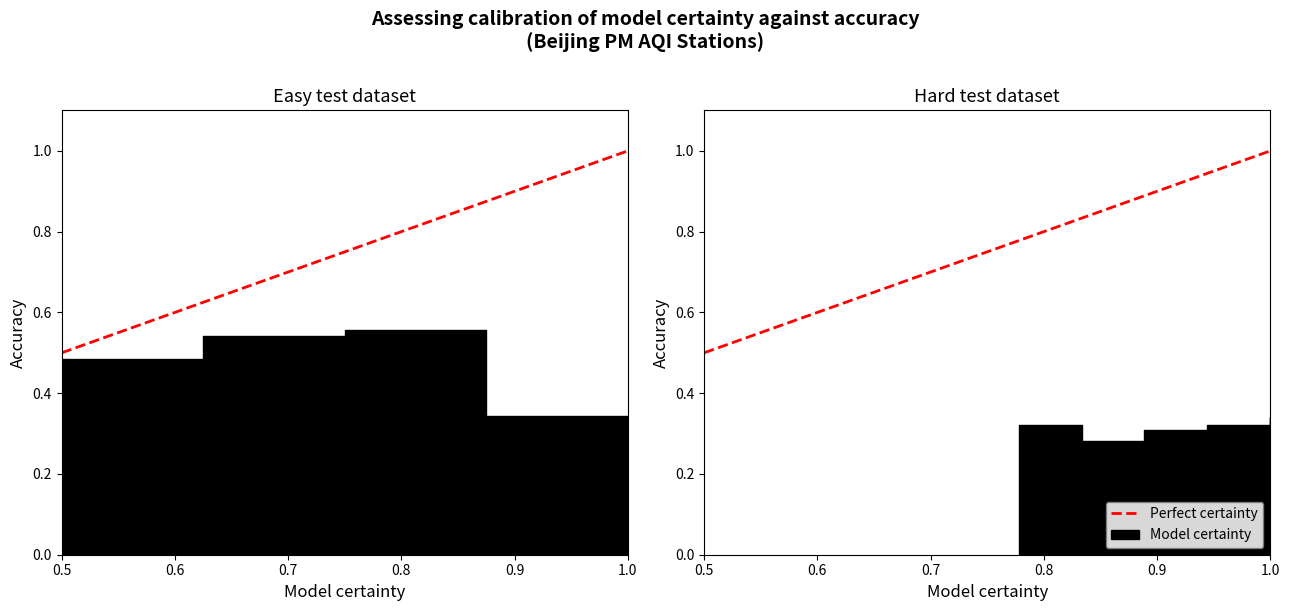

Where is the data nearest to the value 0?

0.5